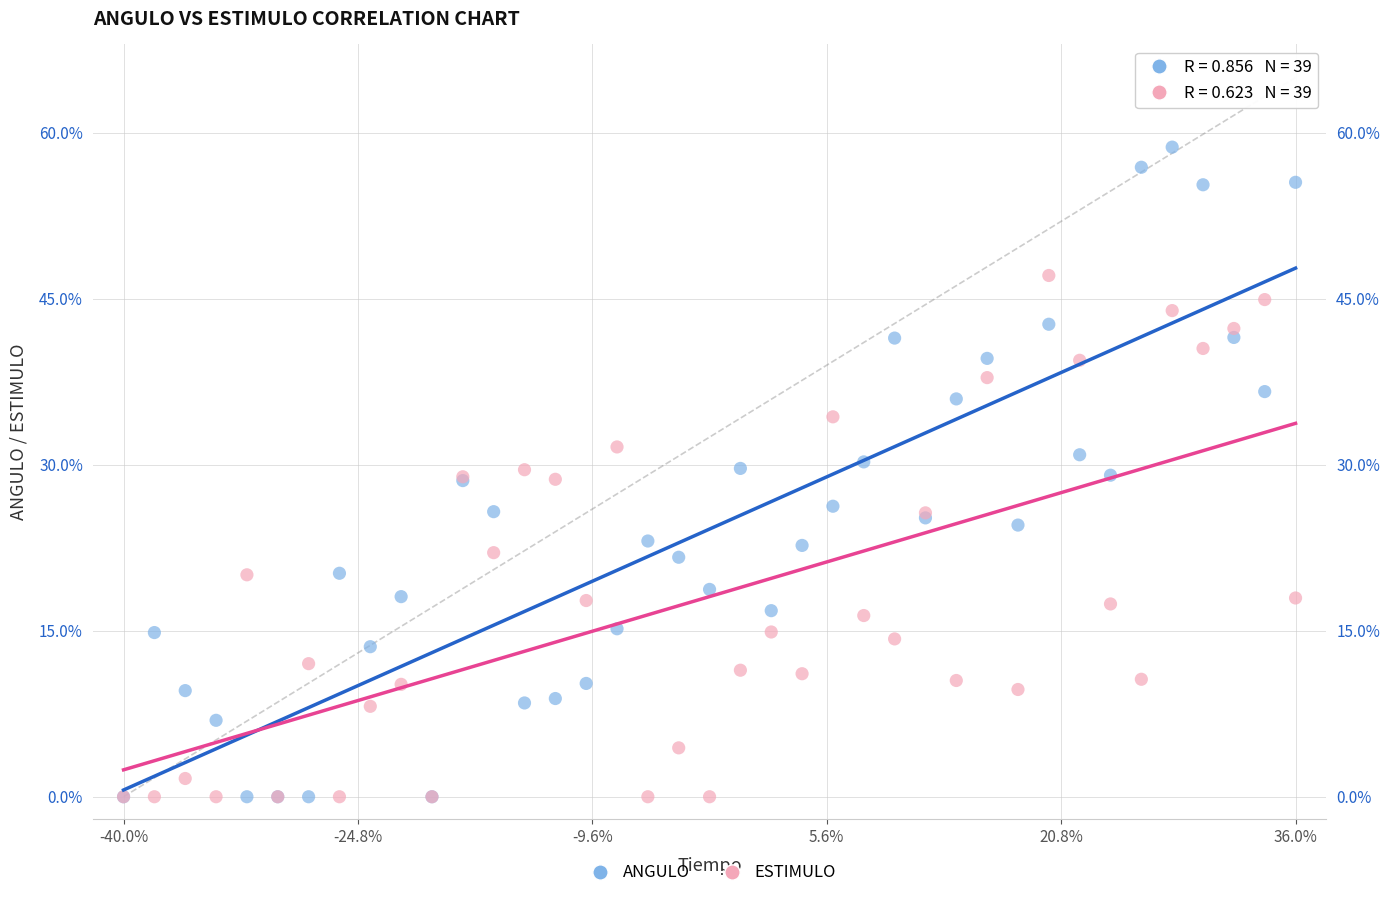

What are all the series names shown in the legend?

ANGULO, ESTIMULO